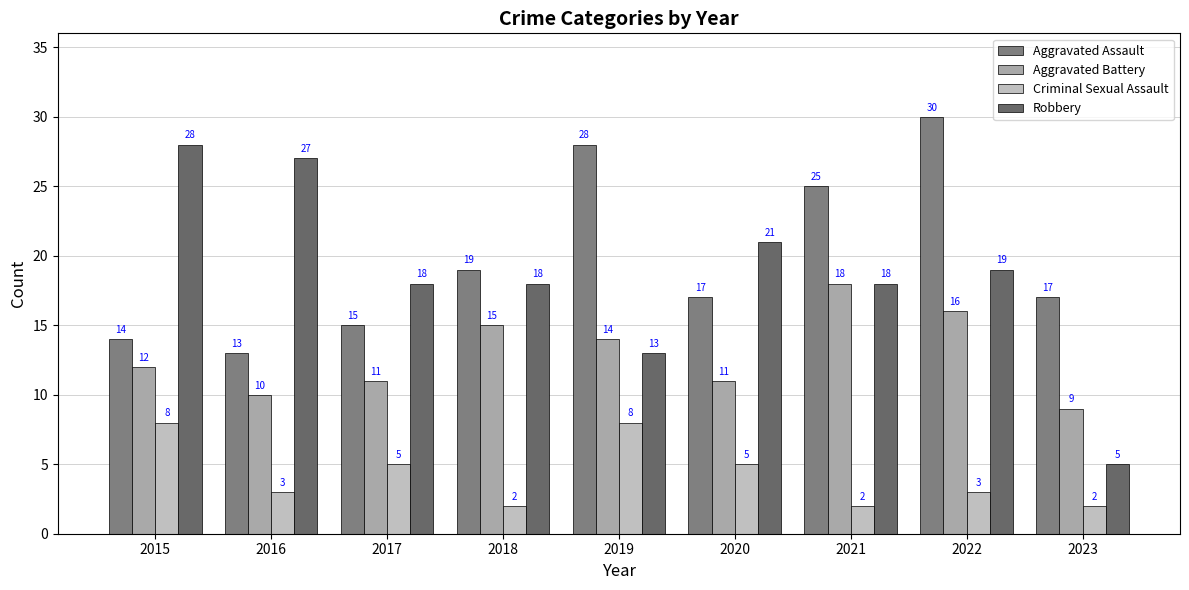

Count the number of categories in the chart.

9